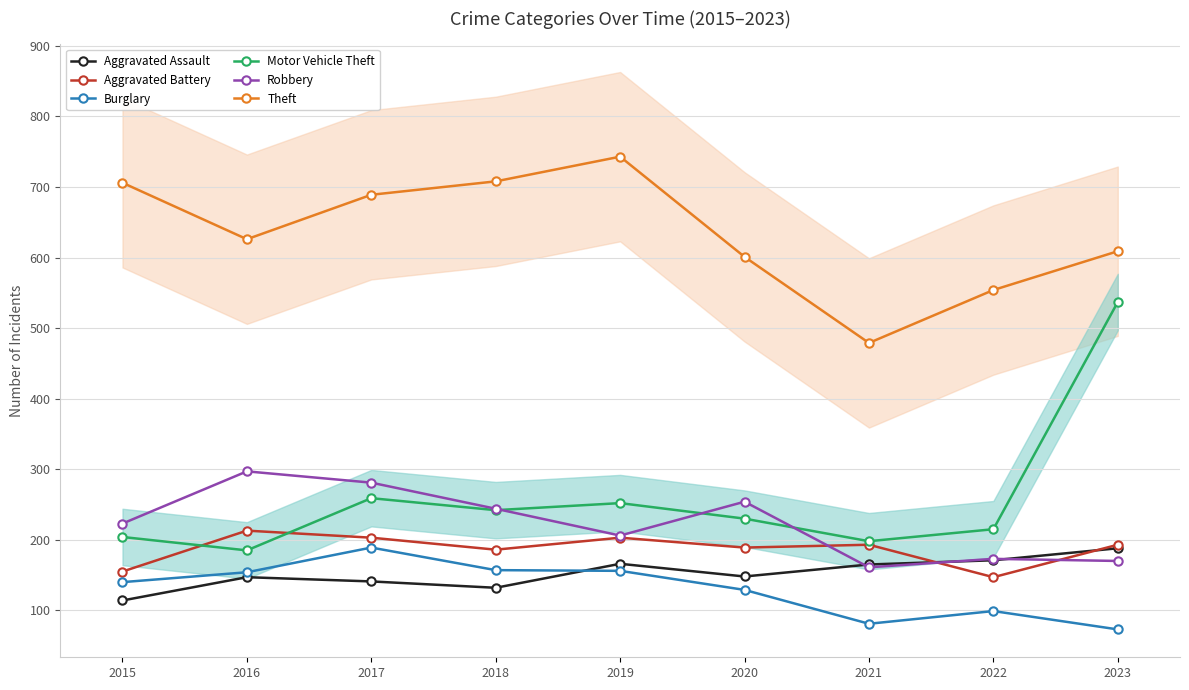

What is the total value across all series at 2022?

1359